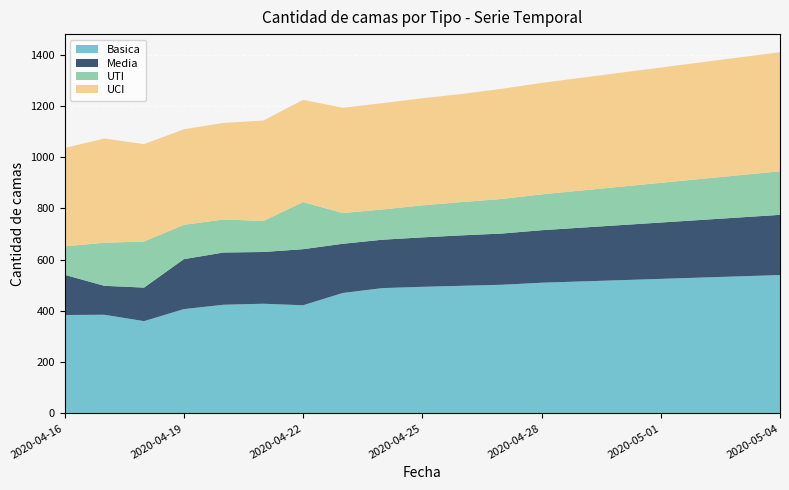

Reading left to right, list all the values displayed in this chart.

Basica: 384	385	360	407	424	428	422	470	489	494	498	502	510	515	520	525	530	535	540
Media: 157	113	131	195	204	202	219	192	189	193	197	200	205	210	215	220	225	230	235
UTI: 111	168	180	134	129	121	184	120	118	125	130	135	140	145	150	155	160	165	170
UCI: 384	407	380	373	377	392	399	411	415	418	422	430	435	440	445	450	455	460	465